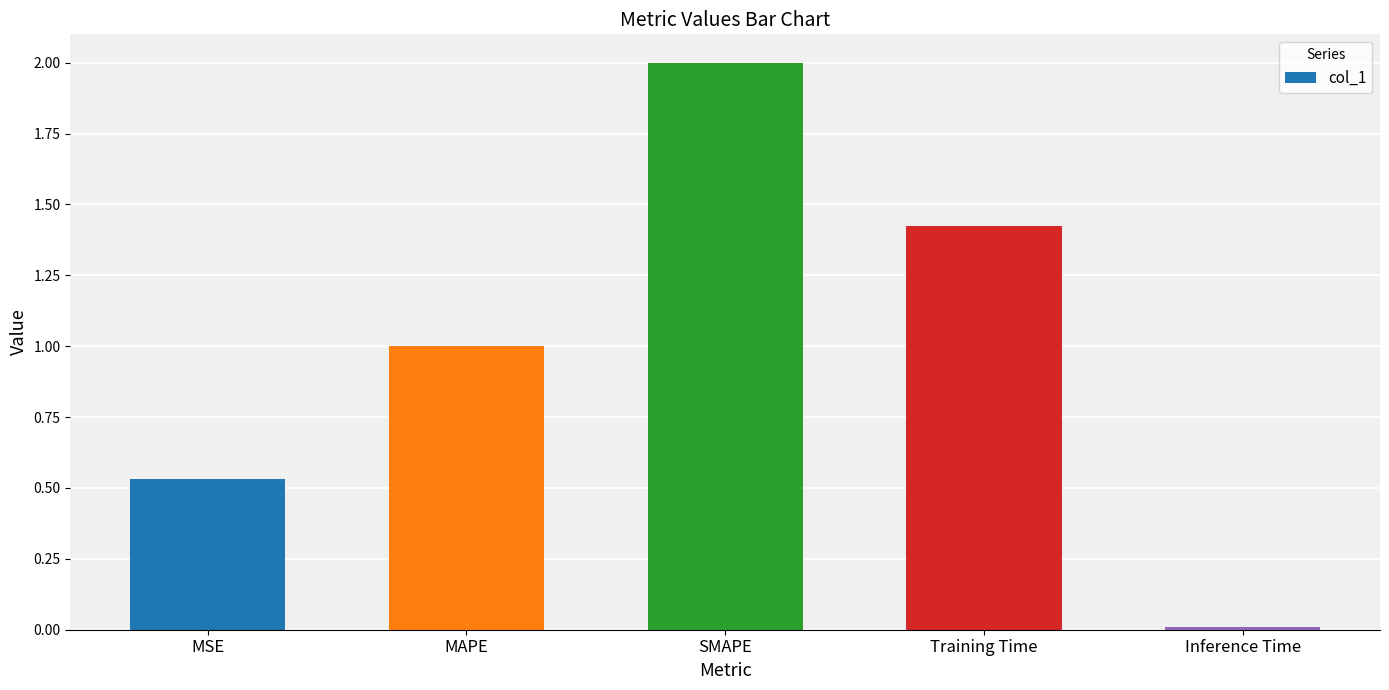

How many values are below 1?

2